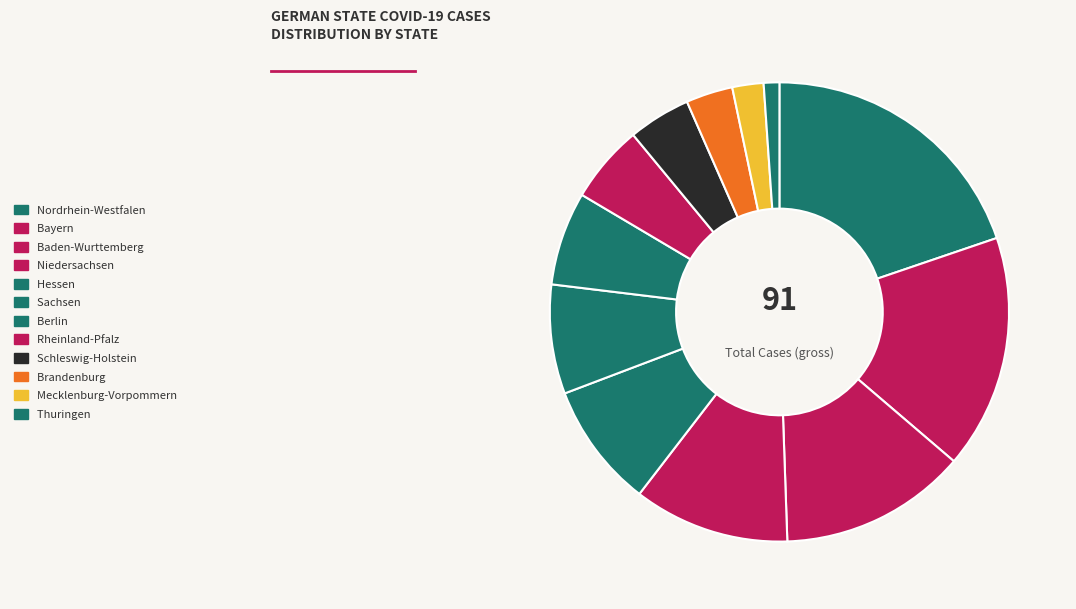

What is the smallest slice in the pie chart?

Thuringen